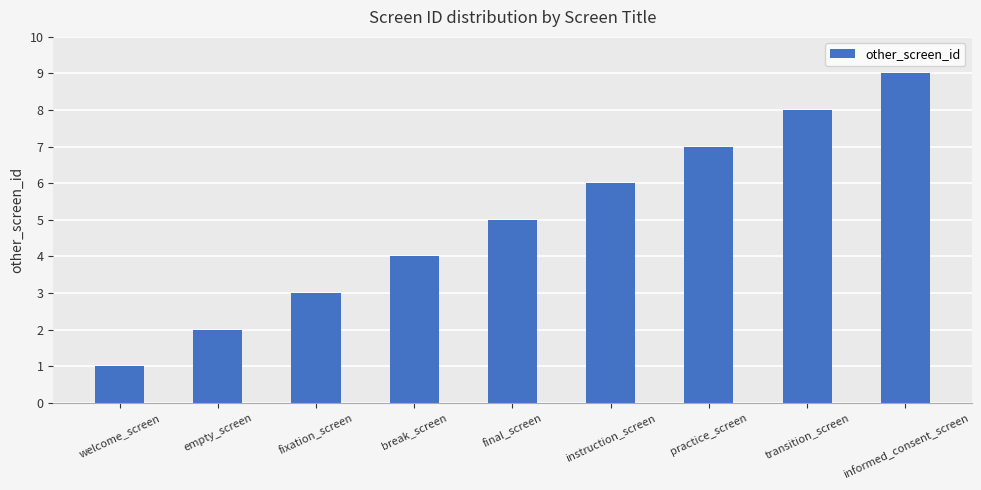

How many data points are less than 5?

4